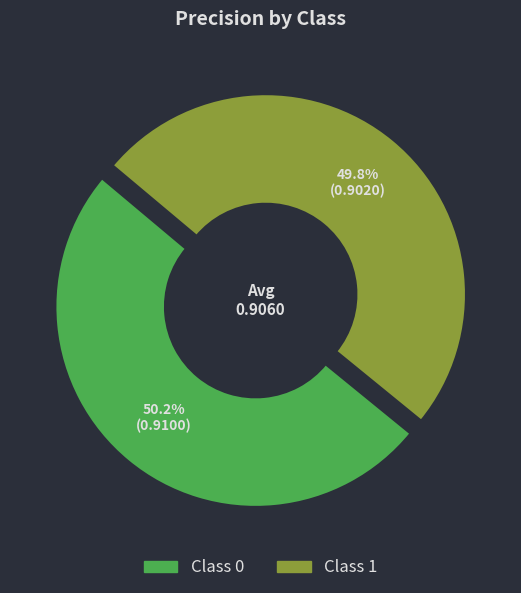

Is it true that 1 is 56% of the pie?

False